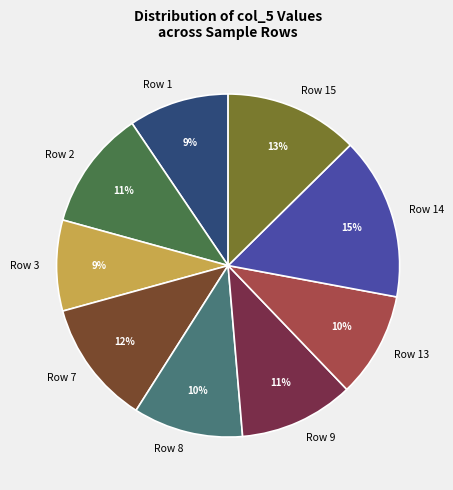

Is it true that Row 2 is 3% of the pie?

False